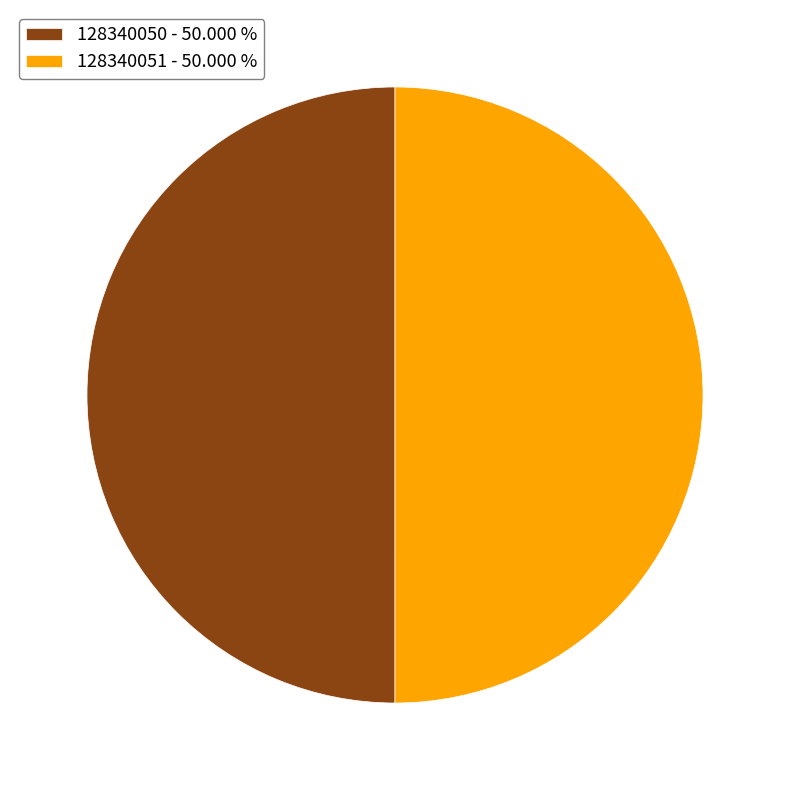

Do 128340050 - 50.000 % and 128340051 - 50.000 % together represent more than half of the pie?

Yes